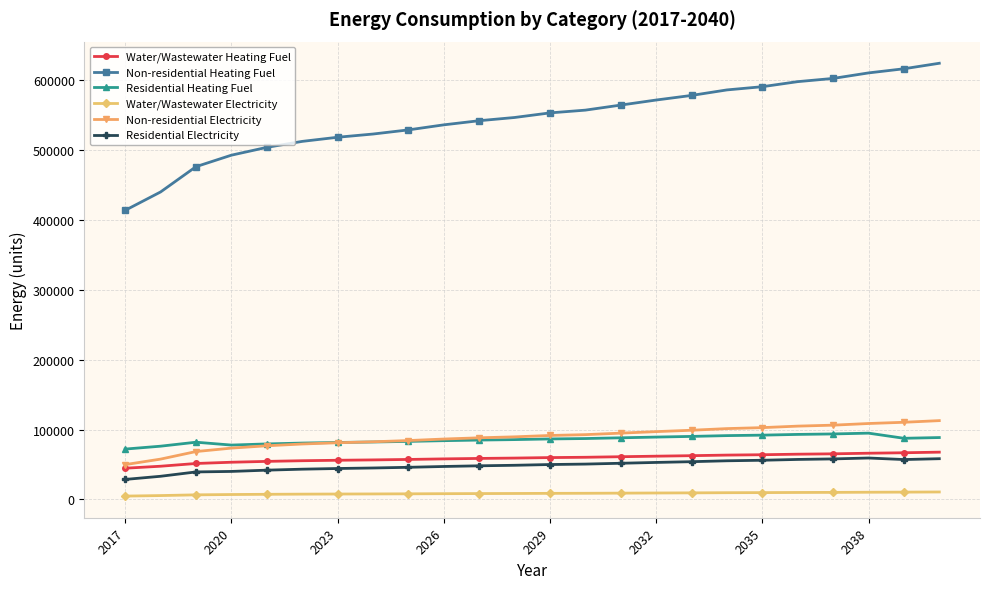

True or false: Water/Wastewater Electricity and Non-residential Electricity cross at least once.

False